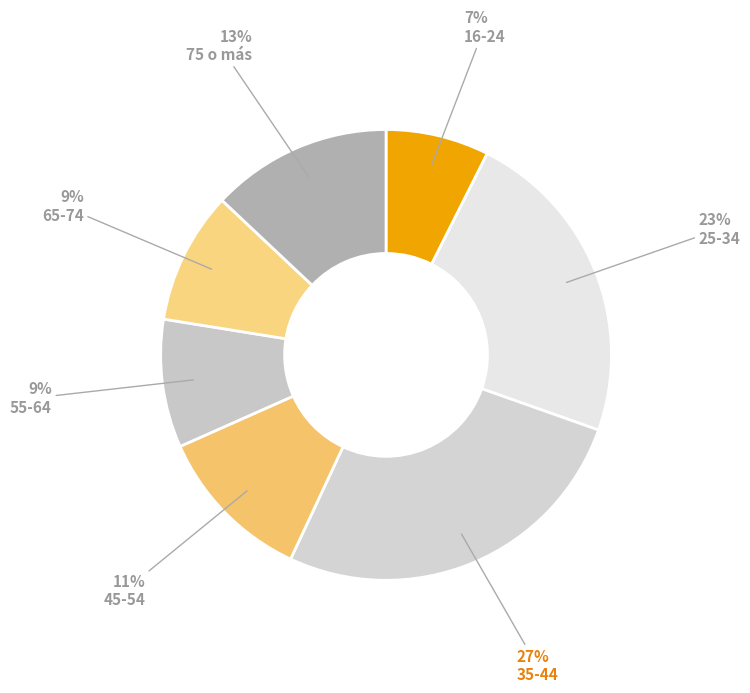

To the nearest percent, what percentage of the pie is 55-64?

9%